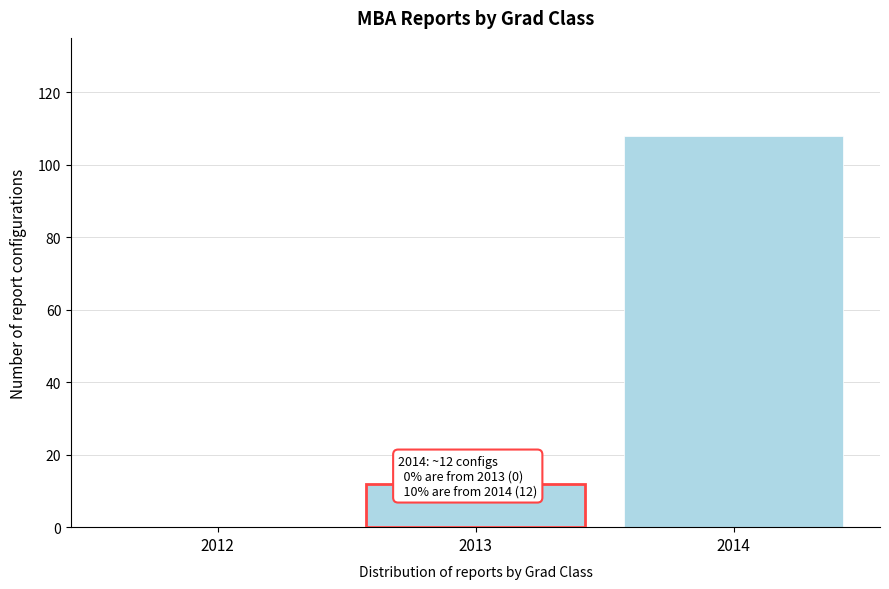

Reading right to left, list all the values displayed in this chart.

2014=108	2012=0